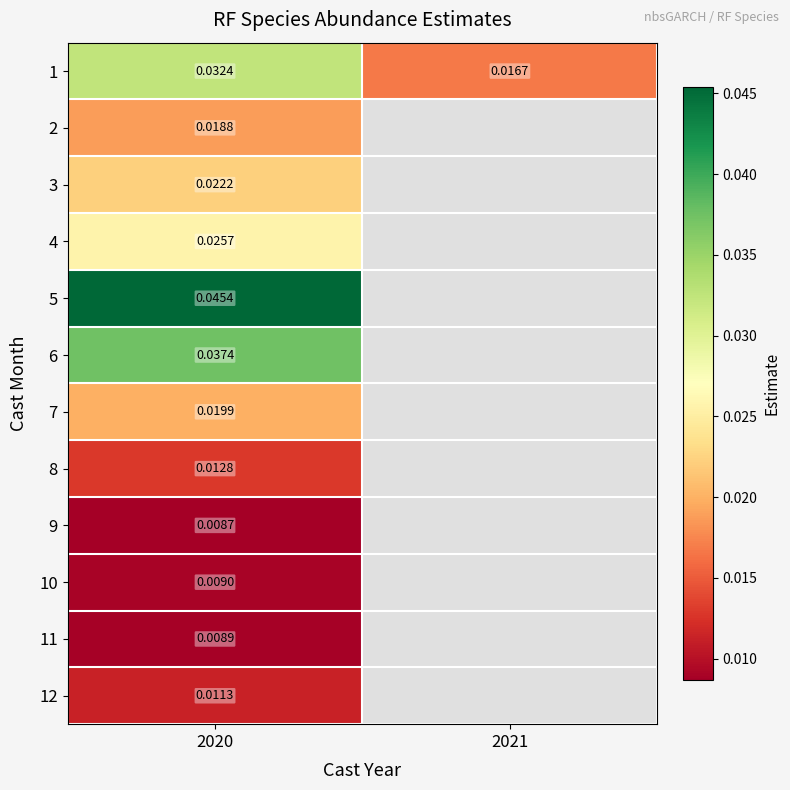

At how many categories does at least one series exceed 0?

2